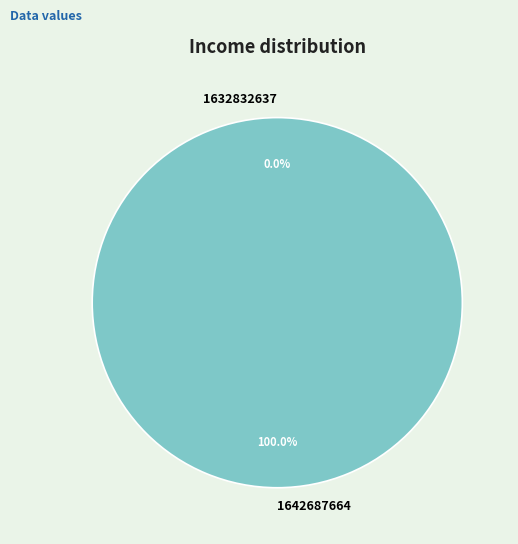

To the nearest percent, what is the average slice percentage?

50%